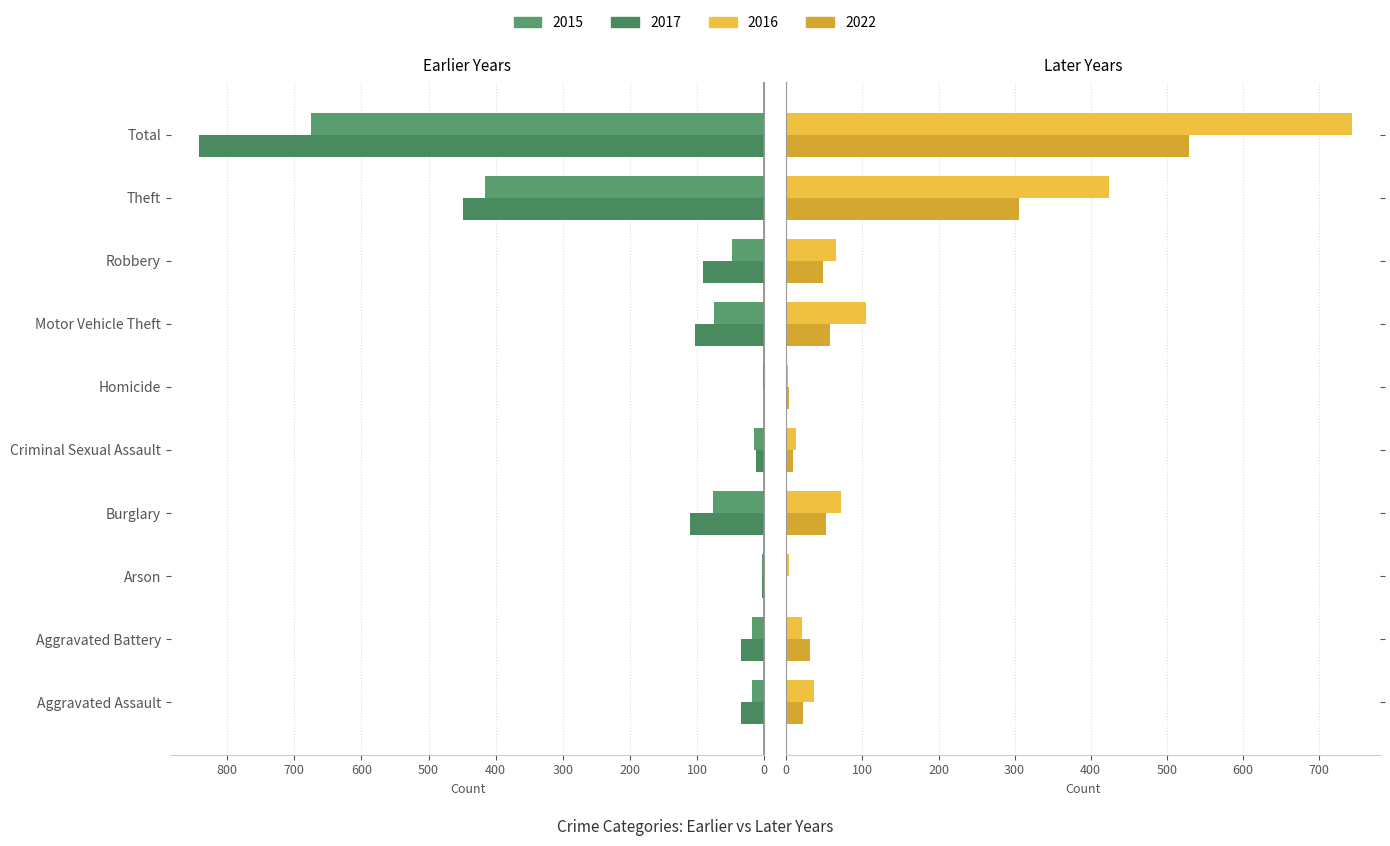

What is the value of the 2020 bar at the 3rd from the left?

1